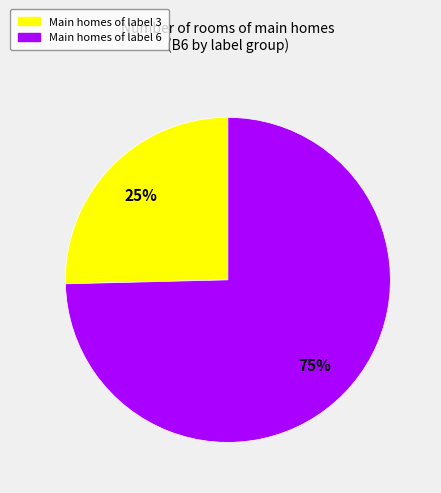

Is there any slice that represents more than half of the pie?

Yes